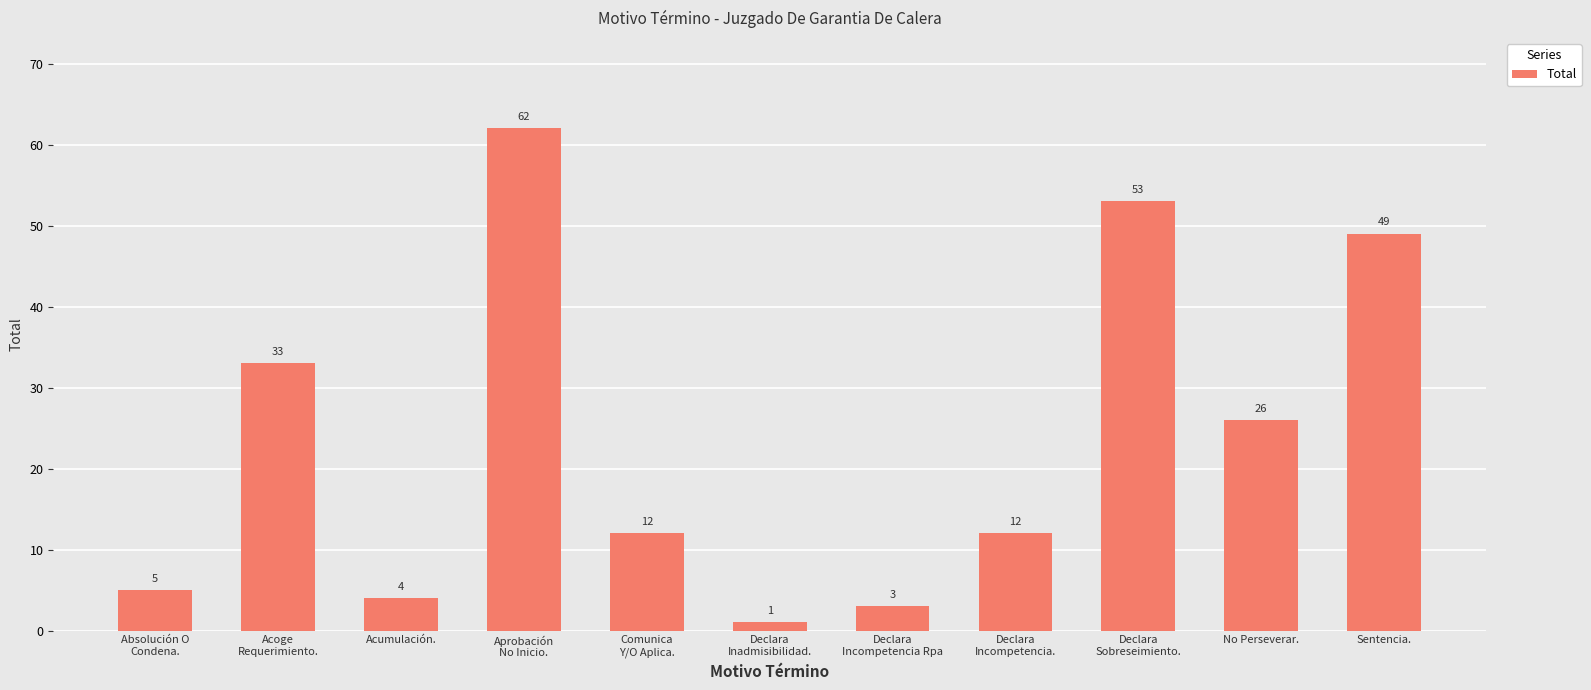

What is the value of the 10th bar from the left?

26